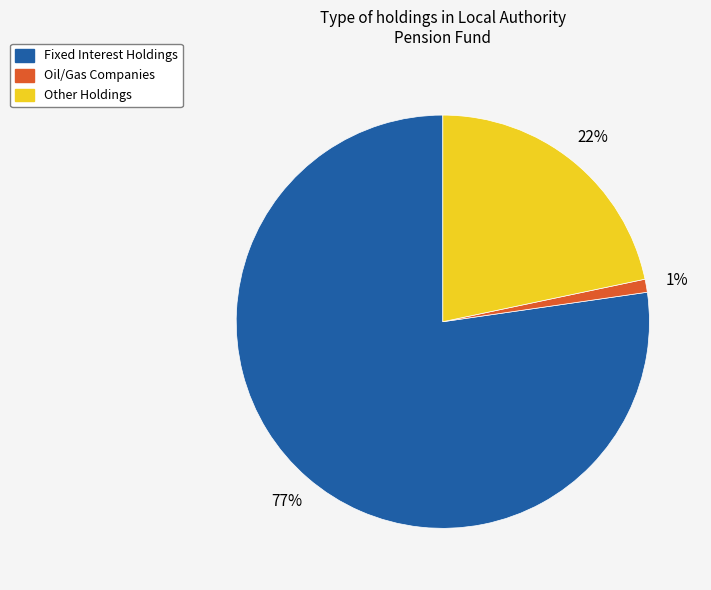

How many segments does this pie chart have?

3